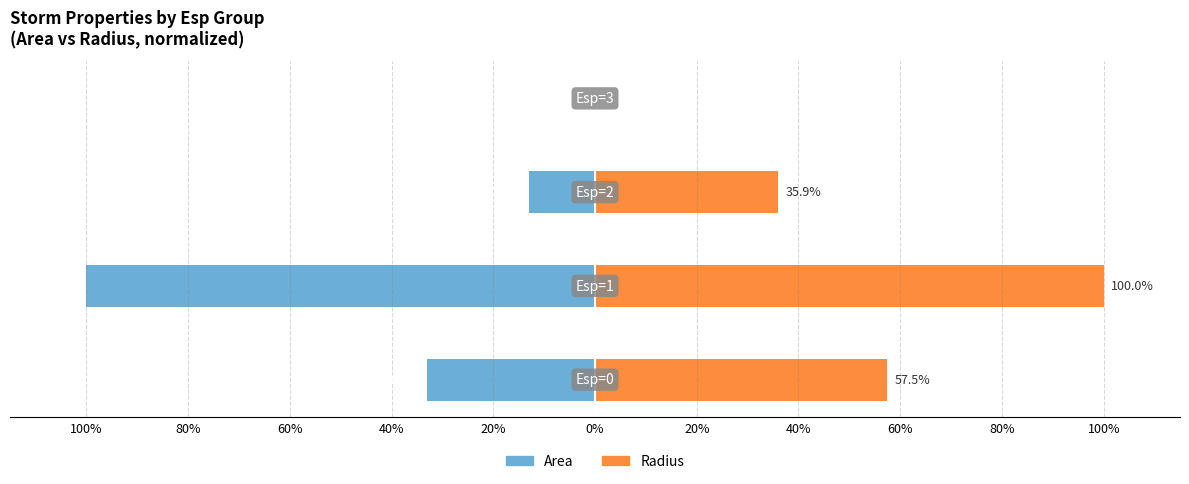

The value of Radius at 60% is 14.5. True or false?

False